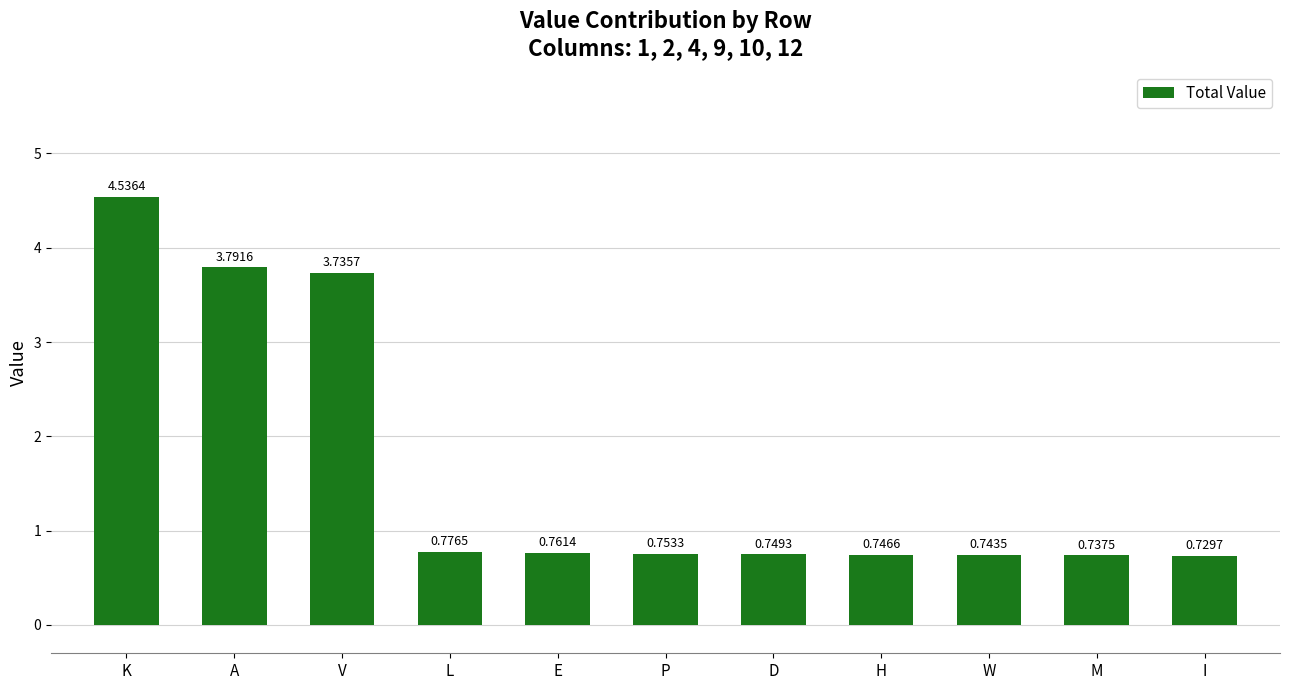

What is the average value?

1.6